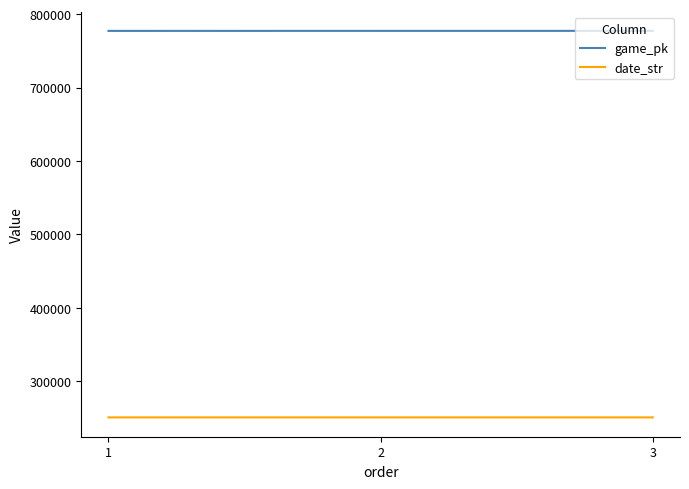

Is the value of game_pk at 2 greater than the value of date_str at 2?

Yes